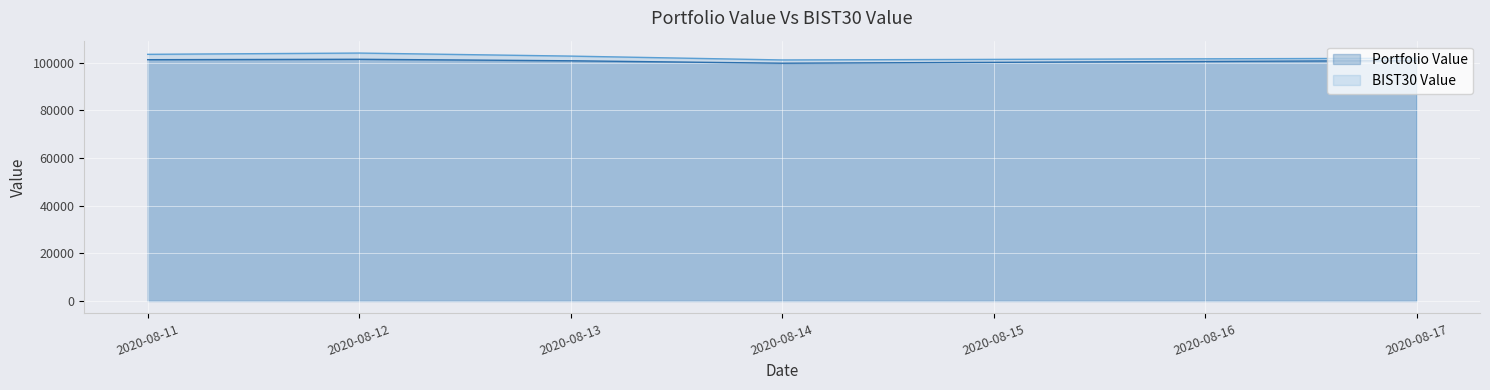

Reading left to right, transcribe all the data shown in this chart.

Portfolio Value: 2020-08-11=101185.5	2020-08-12=101359.4	2020-08-13=100732.8	2020-08-14=99709.3	2020-08-17=100817.6
BIST30 Value: 2020-08-11=103437.7	2020-08-12=103967.9	2020-08-13=102692.2	2020-08-14=101076.9	2020-08-17=101789.3